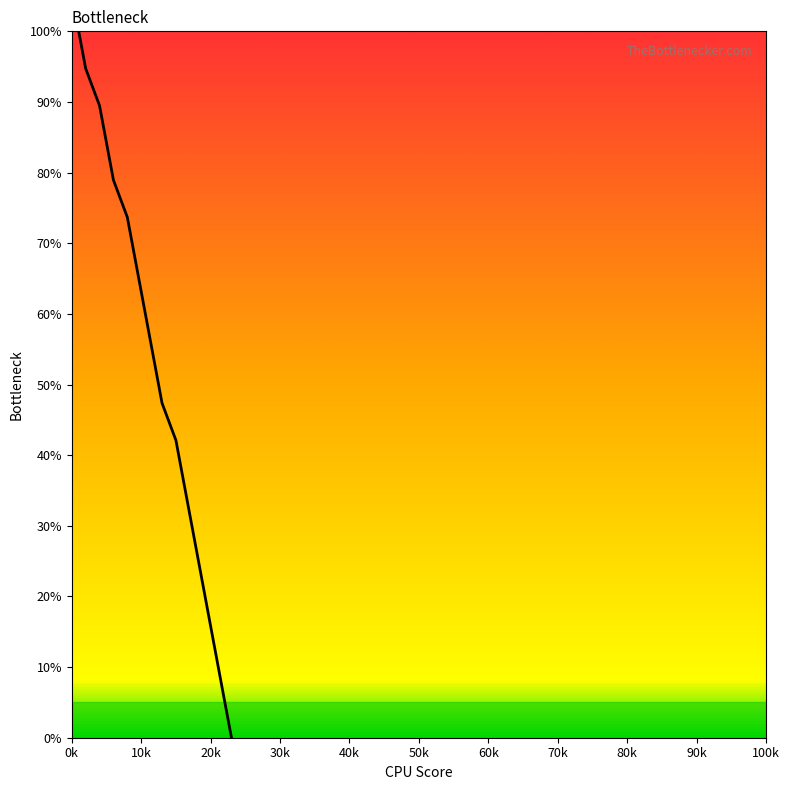

What is the maximum value shown in the chart?

100.0